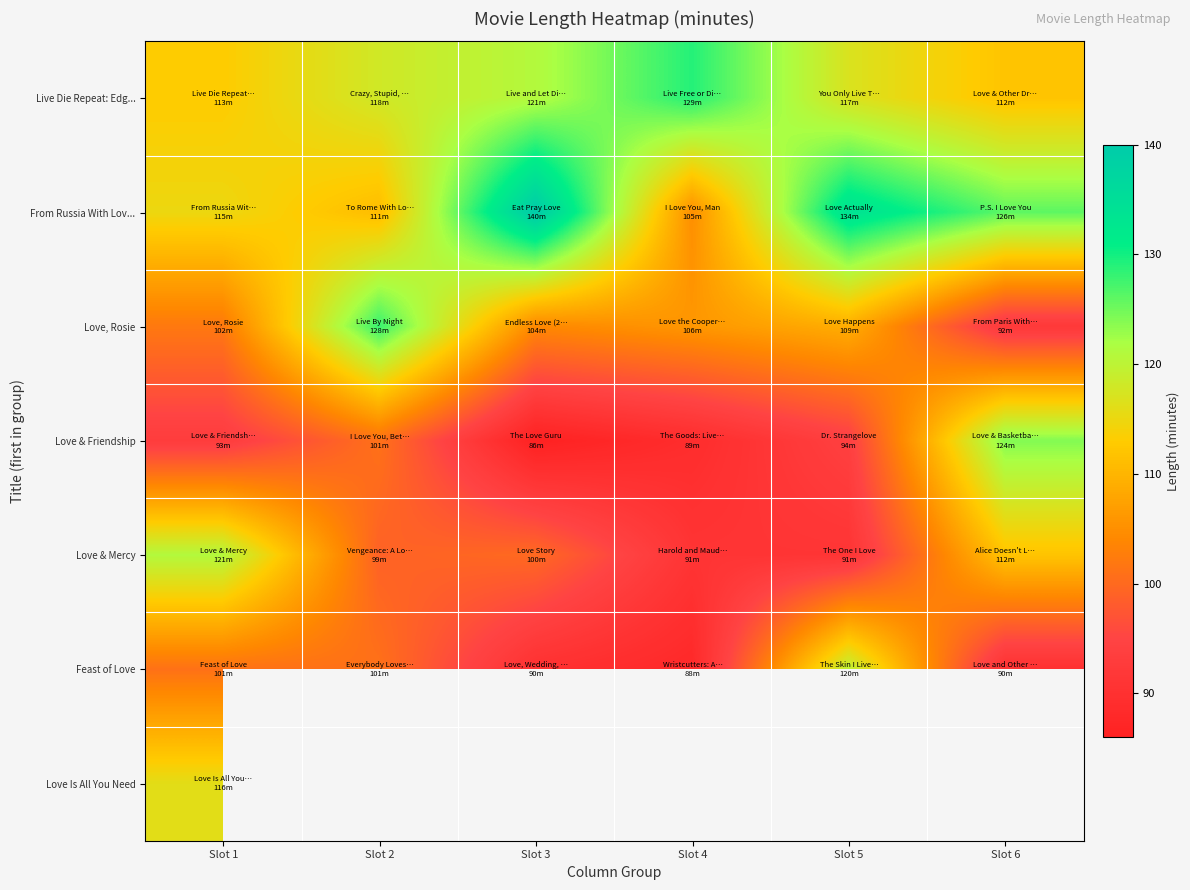

What is the maximum value for Love Is All You Need?

116.0